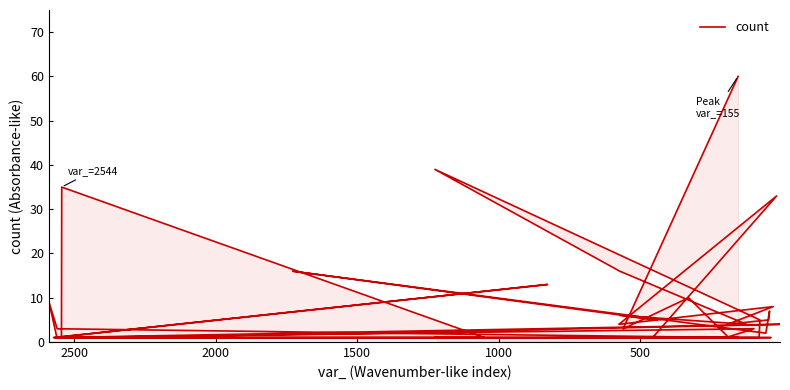

Reading left to right, list all the values displayed in this chart.

60	3	10	1	1	33	4	8	4	5	7	2	16	5	6	4	16	39	5	1	1	1	35	1	3	1	1	2	4	1	2	3	9	1	1	1	1	13	1	1